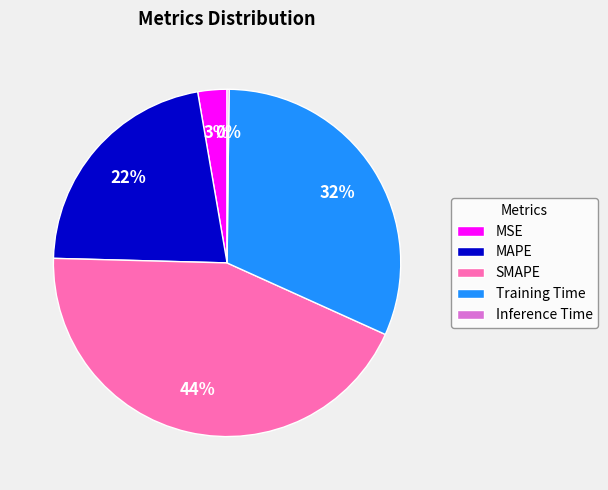

To the nearest percent, what percentage of the pie is SMAPE?

44%